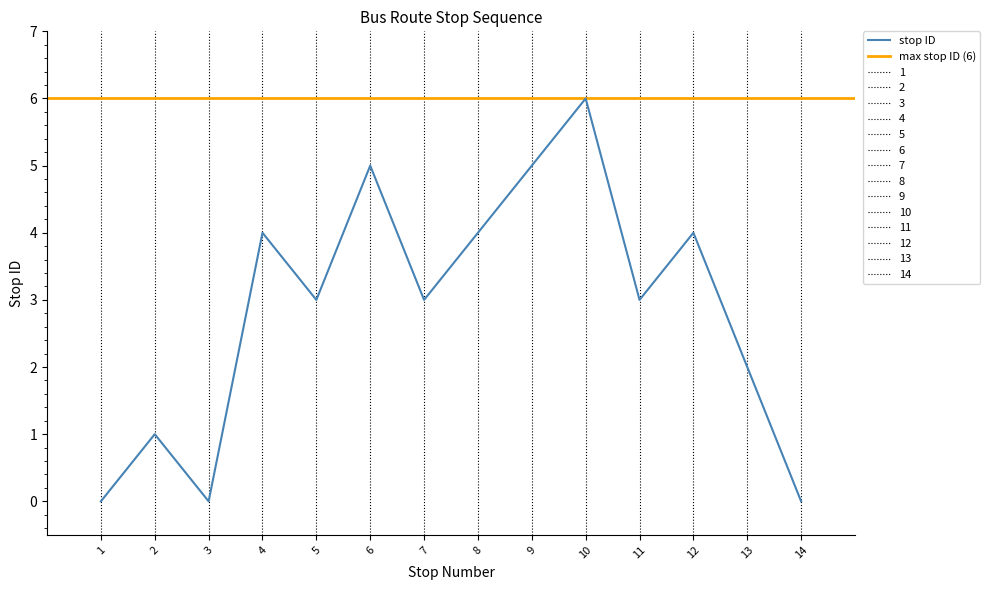

Does the chart display data point markers on the line(s)?

No